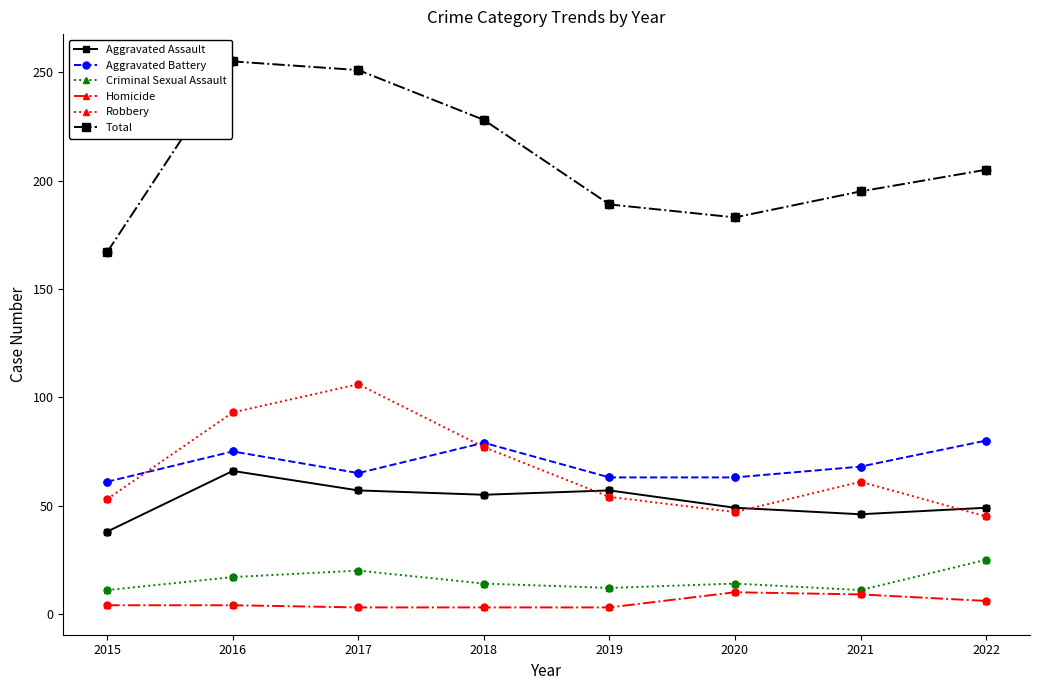

Between 2015 and 2016, which series saw the biggest shift?

Total